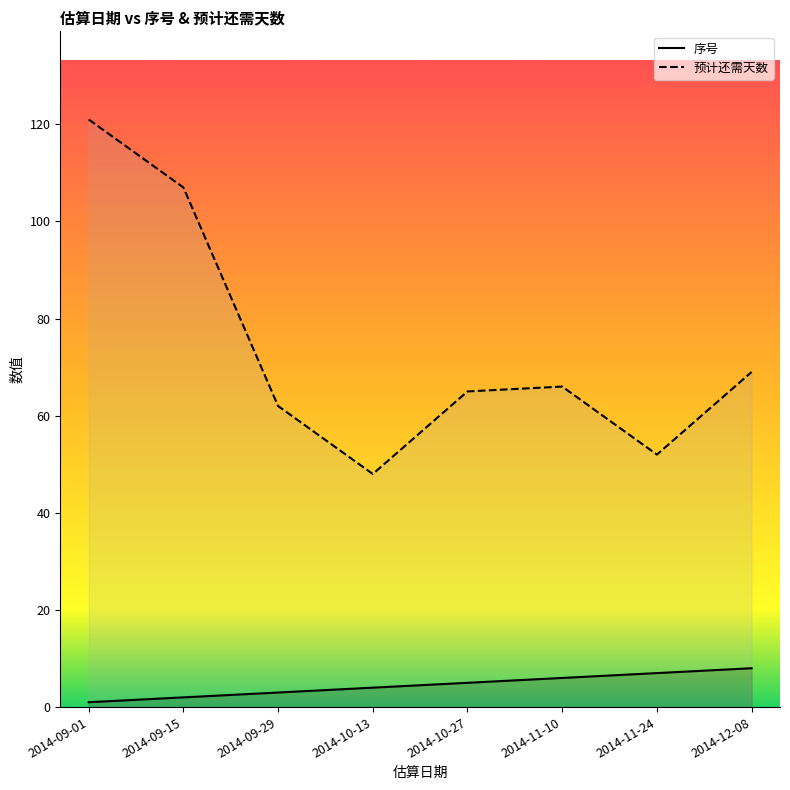

What is the spread (max minus min) of values at 2014-09-15?

105